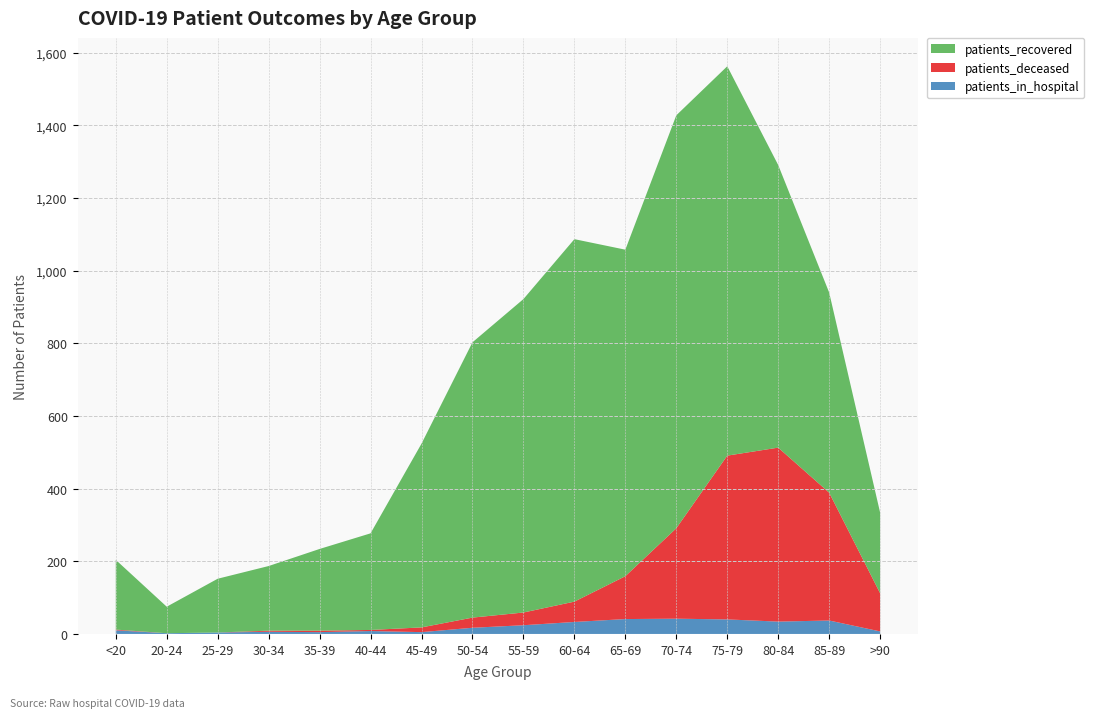

Reading right to left, list all the values displayed in this chart.

patients_recovered: 222	551	778	1072	1137	899	998	863	758	506	266	225	178	148	73	192
patients_deceased: 105	352	479	451	249	118	56	35	28	13	3	4	3	0	0	2
patients_in_hospital: 7	37	34	40	42	41	33	24	17	5	8	5	6	4	2	10